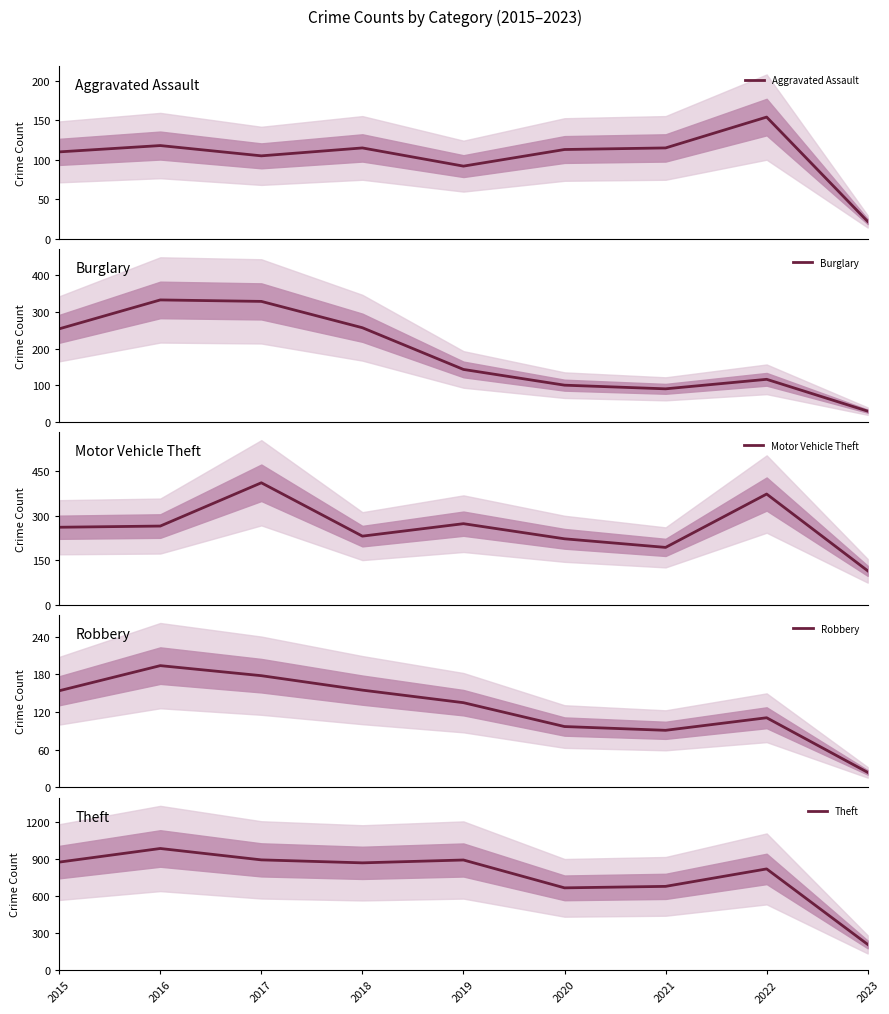

Is the value of Robbery at 2023 greater than the value of Burglary at 2021?

No